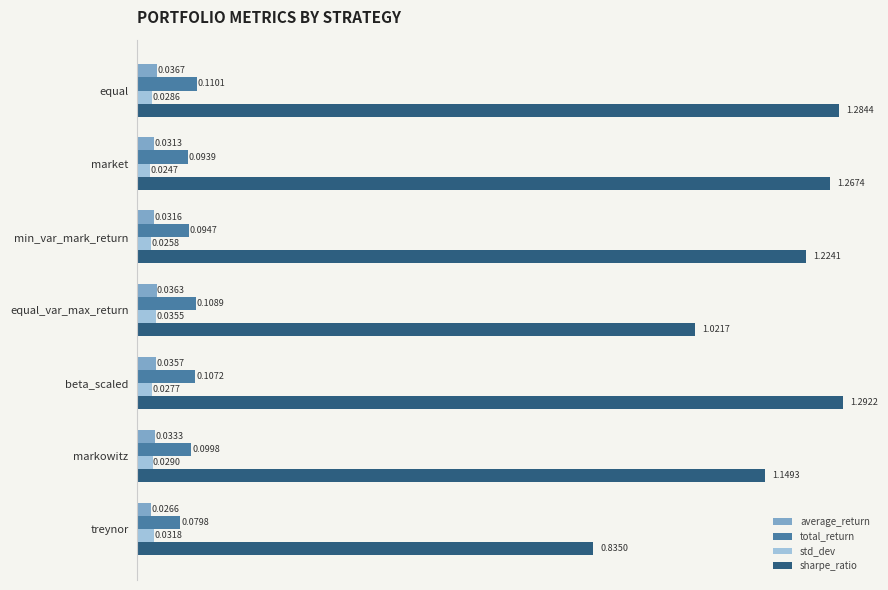

Count the number of data series in this chart.

4